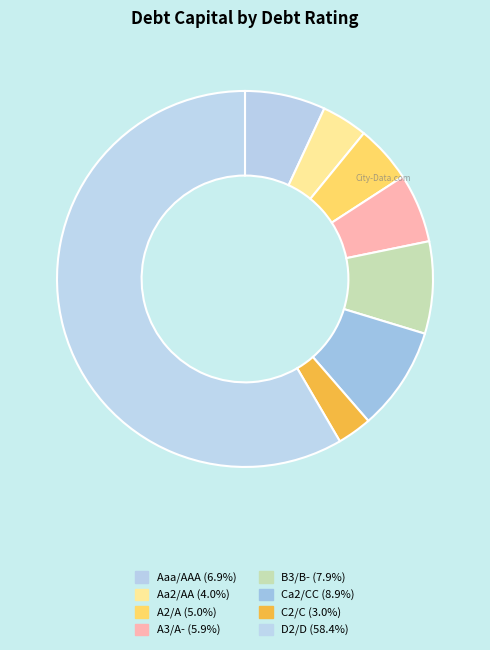

Does D2/D represent more than half of the total?

Yes